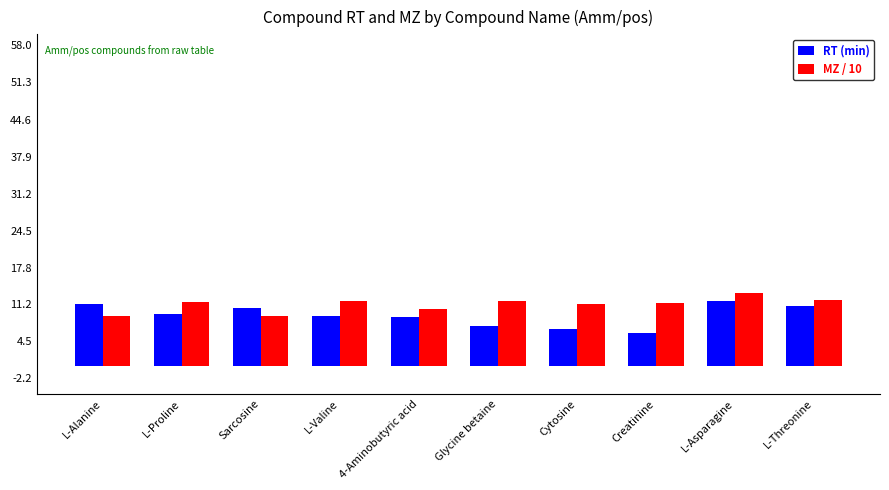

At which label does RT (min) reach its minimum?

Creatinine